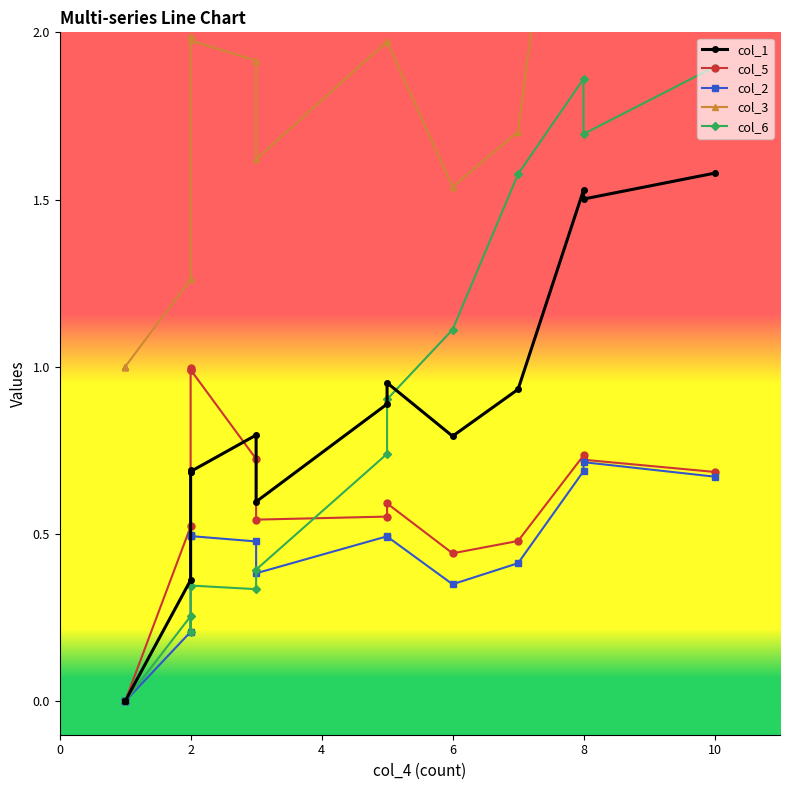

What is the sum of the col_2 values at 3 and 2?

0.9